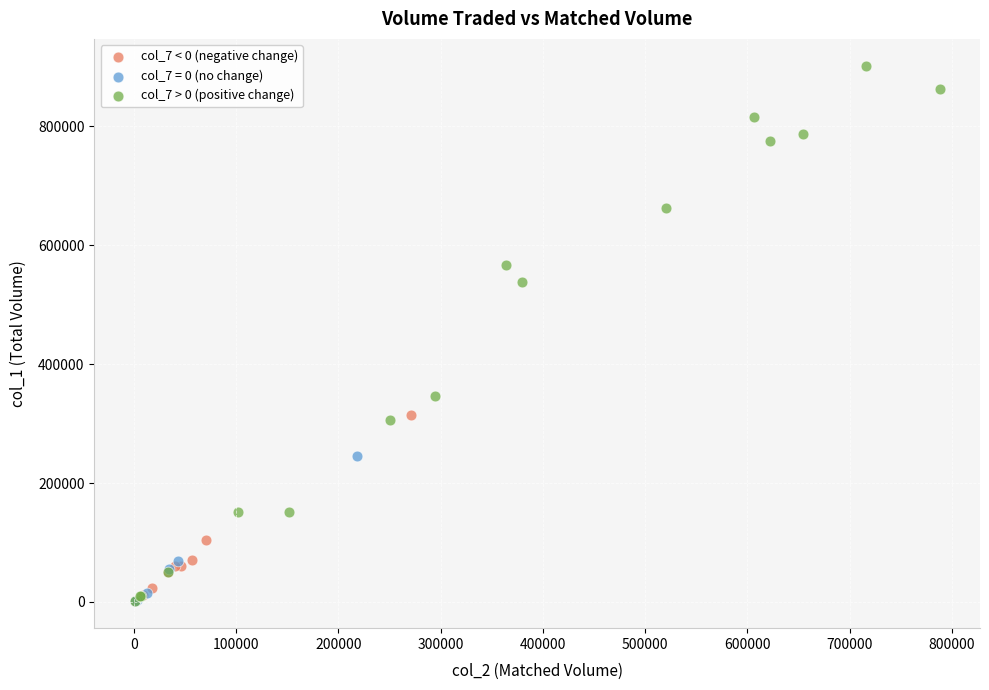

Which series reaches the maximum Y coordinate?

col_7 > 0 (positive change)